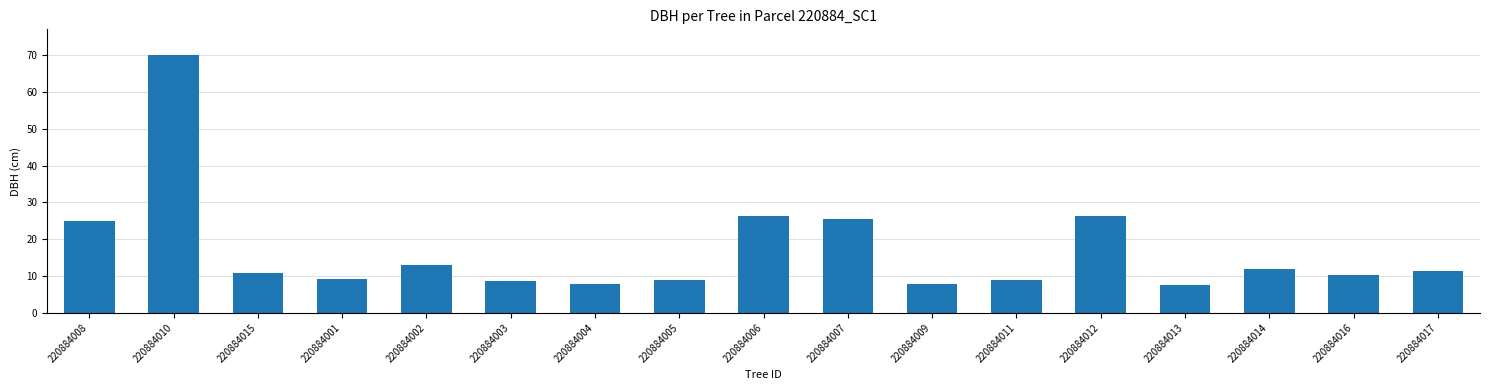

Count the number of categories in the chart.

17